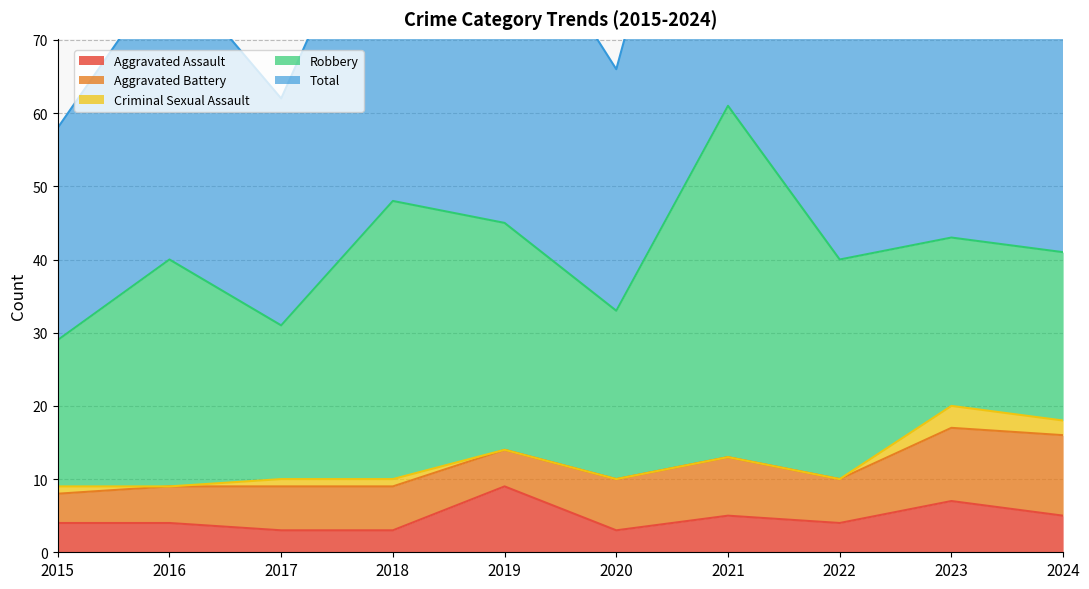

Which series has the largest total across all categories?

Total